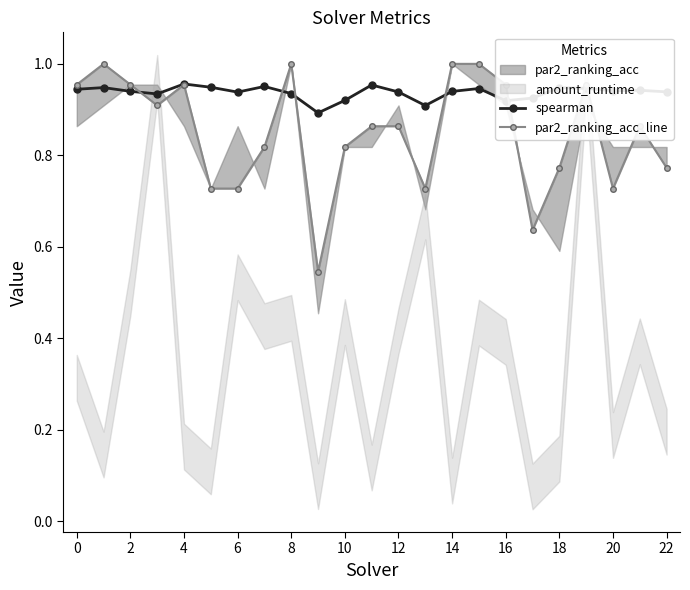

True or false: spearman has more than 0 interior local peaks.

True